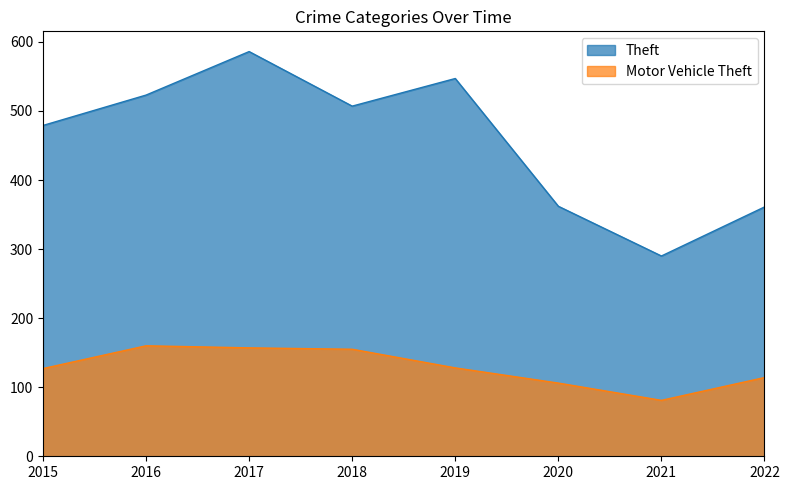

How many lines are shown in the chart?

2